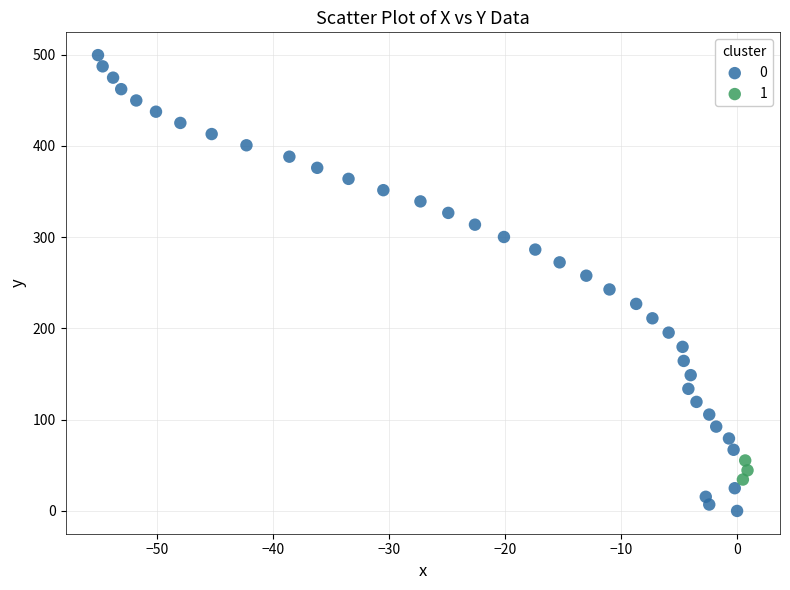

What are all the series names shown in the legend?

0, 1